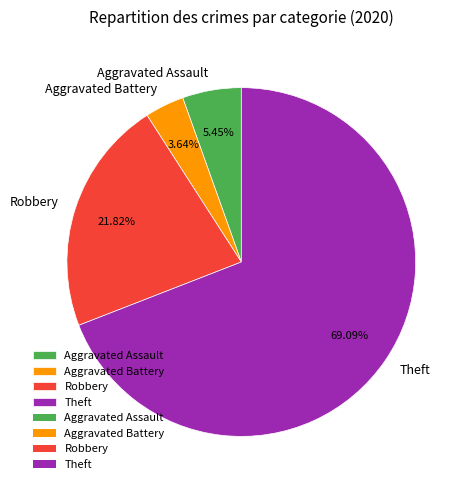

What is the ratio of the value at Robbery to the value at Aggravated Assault?

4.0